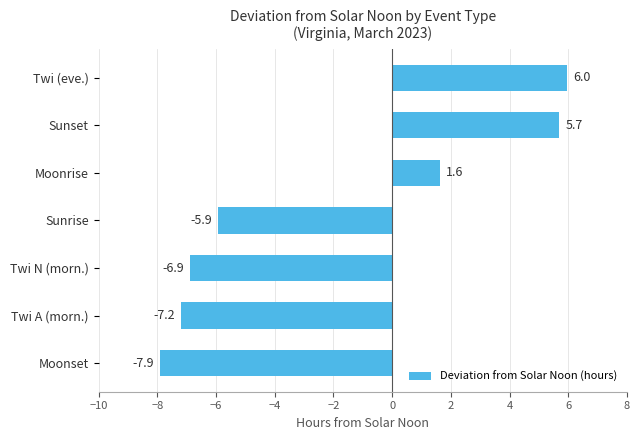

What is the difference between the maximum and minimum values?

13.9